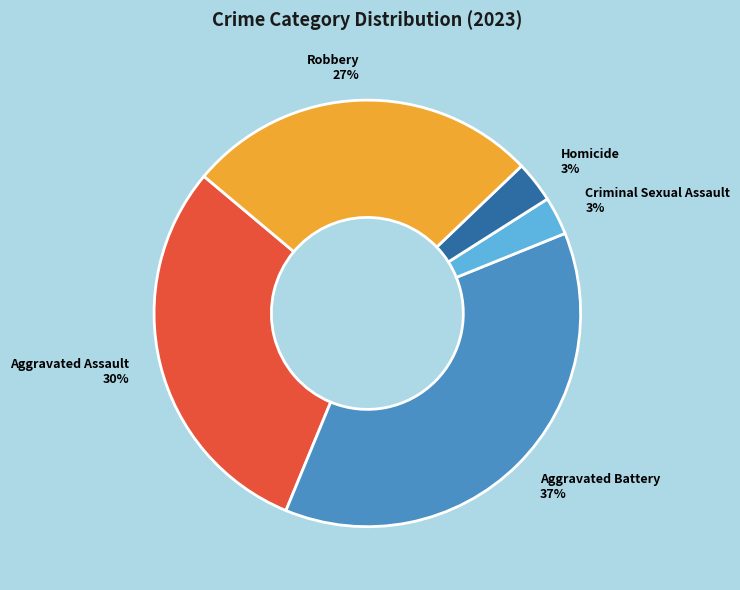

Which has a higher value, Aggravated Battery or Homicide?

Aggravated Battery